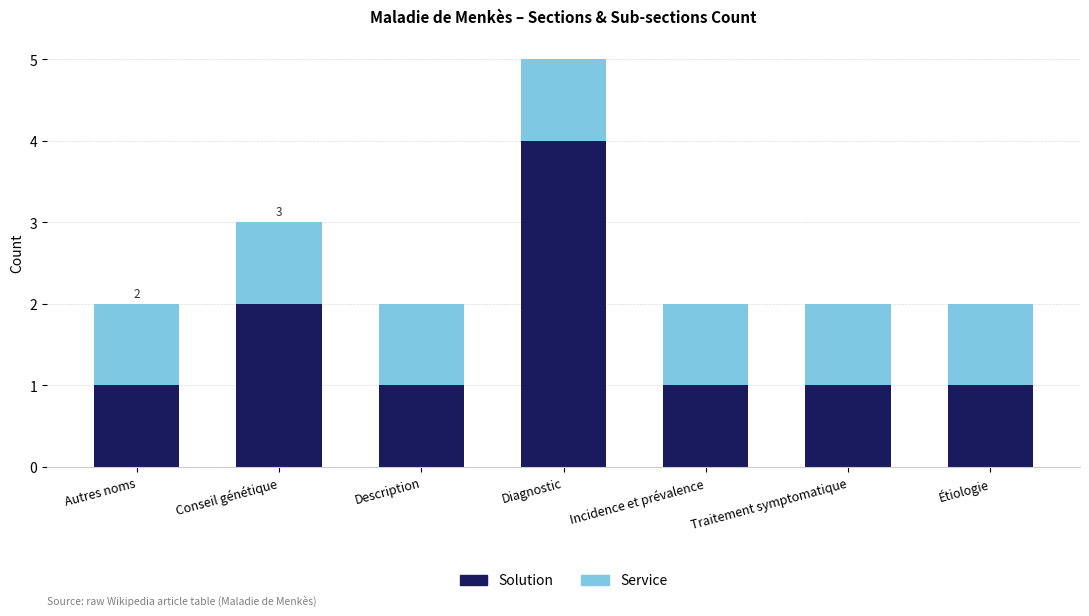

What is the sum of the Solution values at Diagnostic and Traitement symptomatique?

5